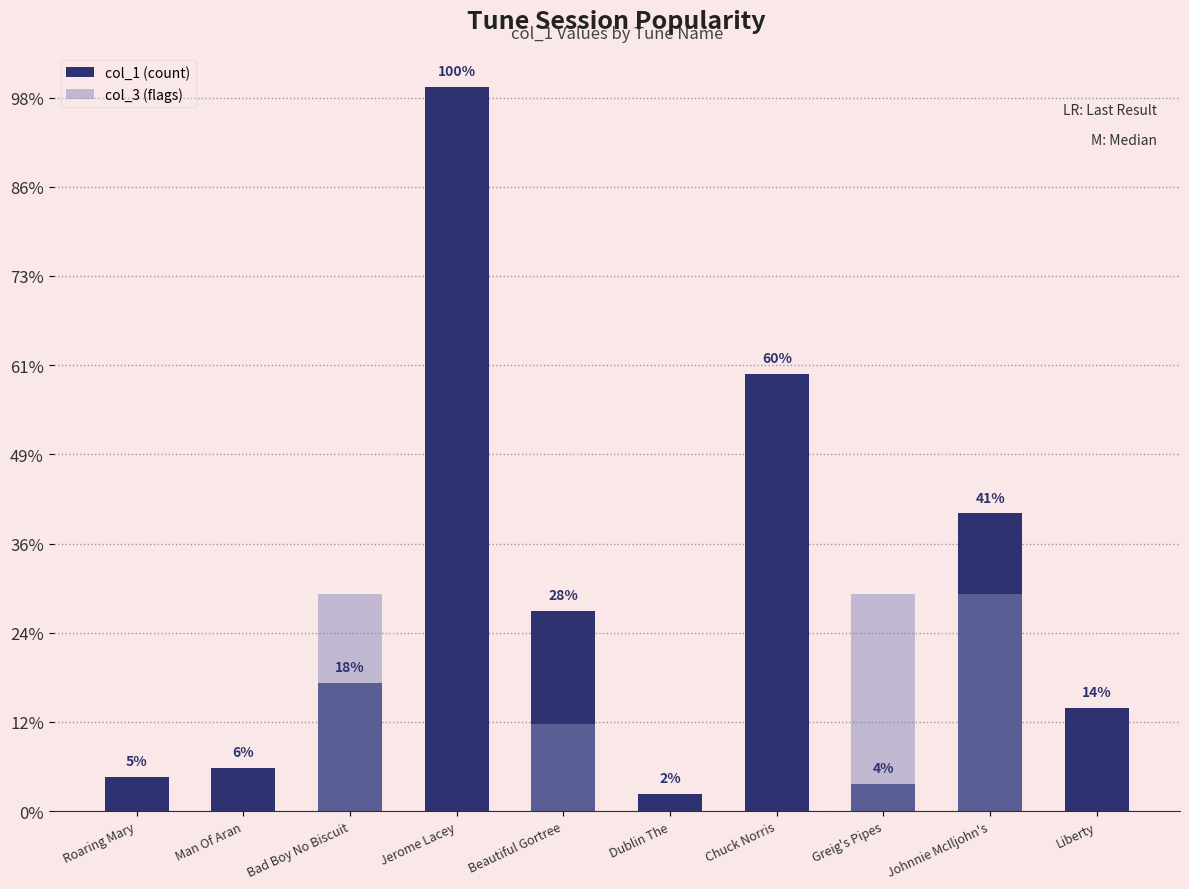

What are all the series names shown in the legend?

col_1 (count), col_3 (flags)